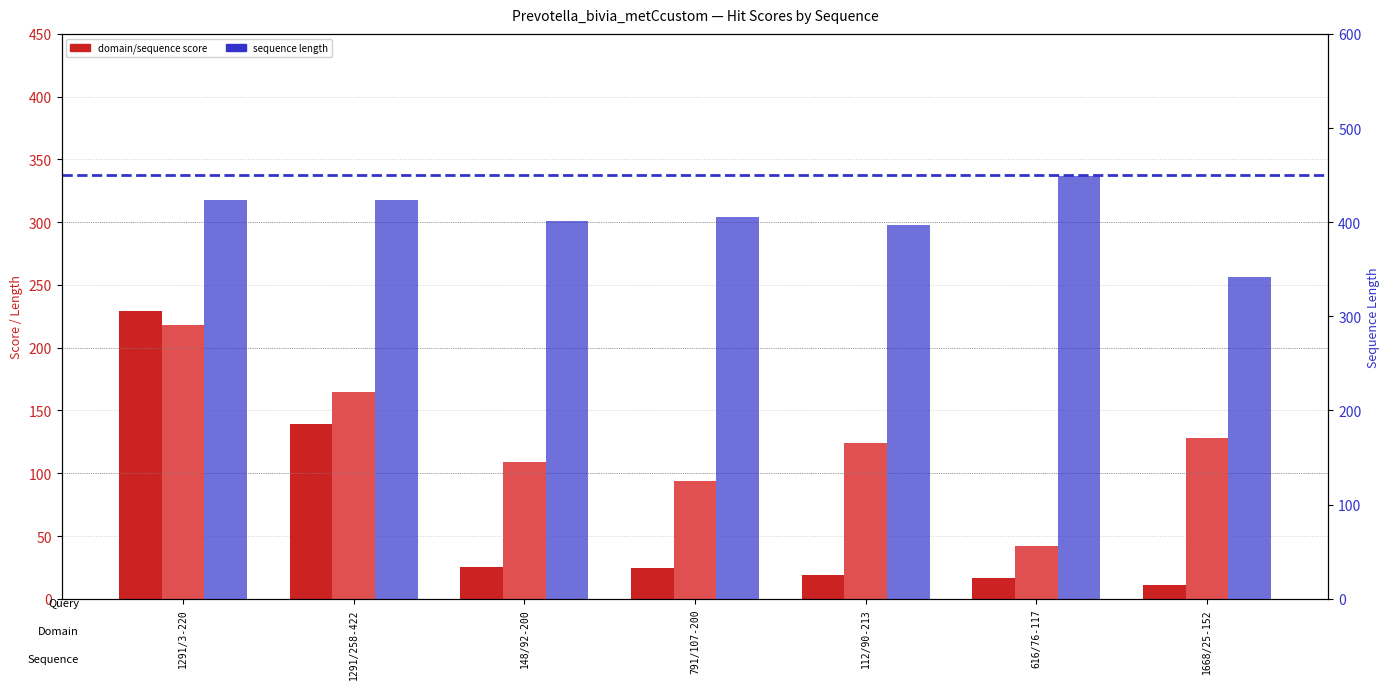

At which label does col_3 (Seq Length) reach its peak?

616/76-117